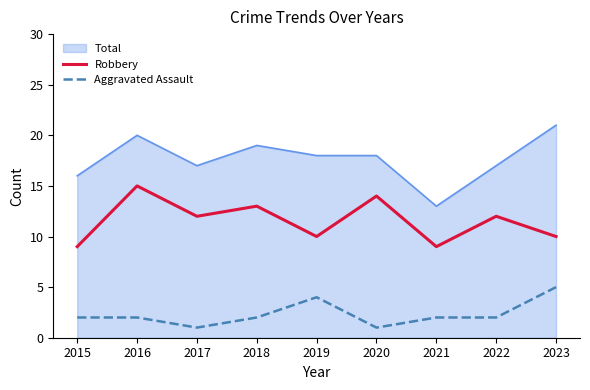

Is the value of Aggravated Assault at 2017 greater than the value of Robbery at 2018?

No